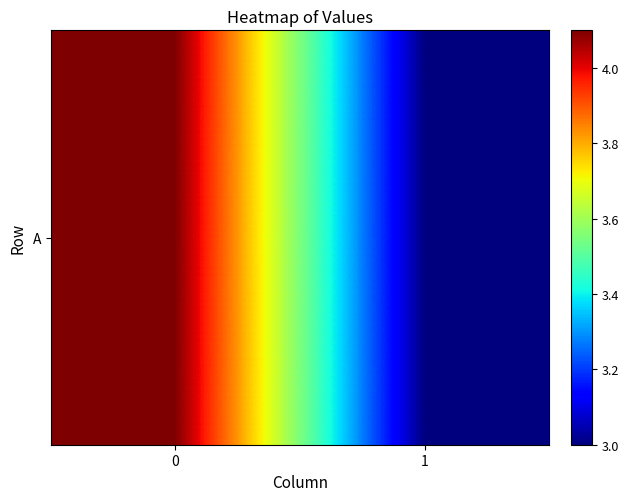

Is it true that the value at 1 is 3.0?

True